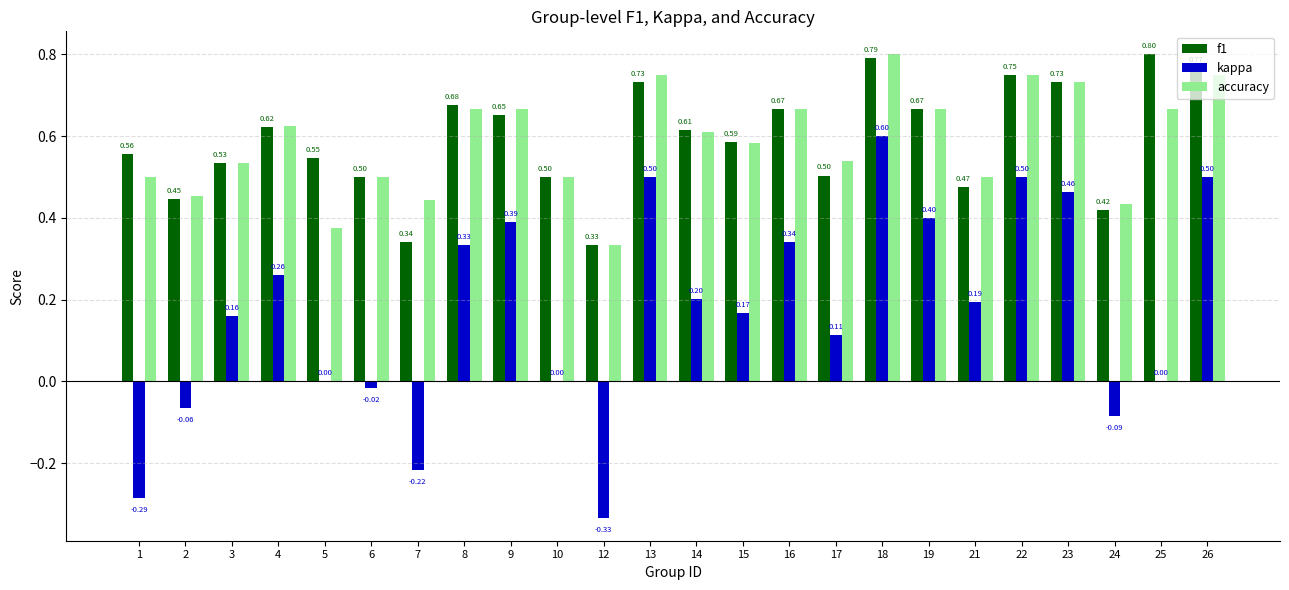

What is the sum of the f1 values at 17 and 10?

1.0